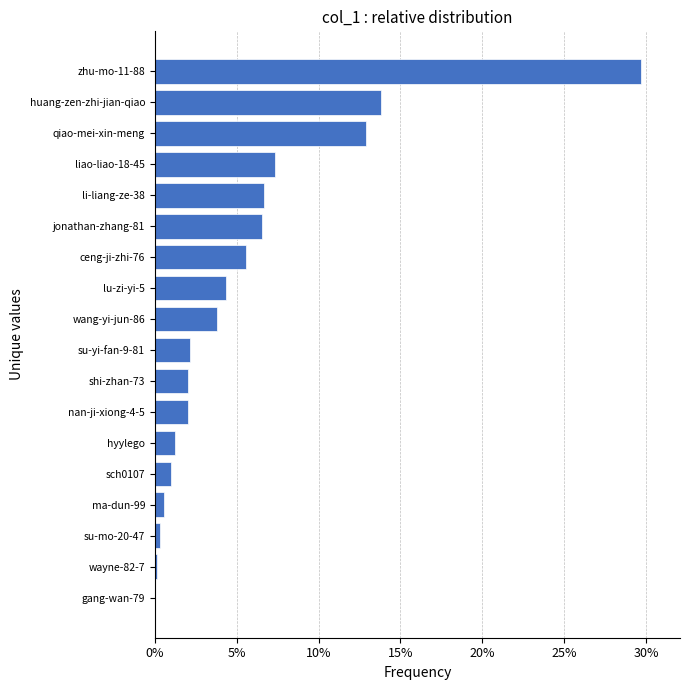

How many categories are shown in the chart?

18